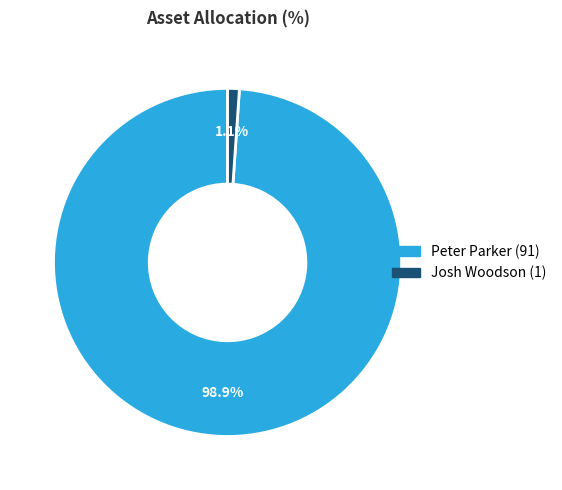

Count the number of slices in the pie.

2